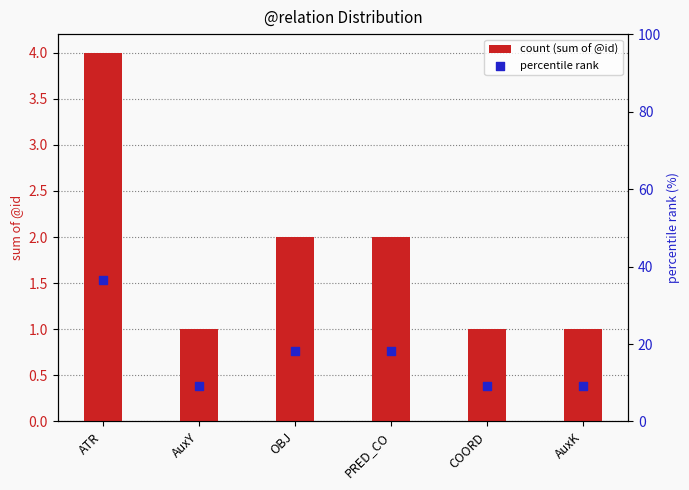

Which series has the largest Y range (max minus min)?

percentile rank